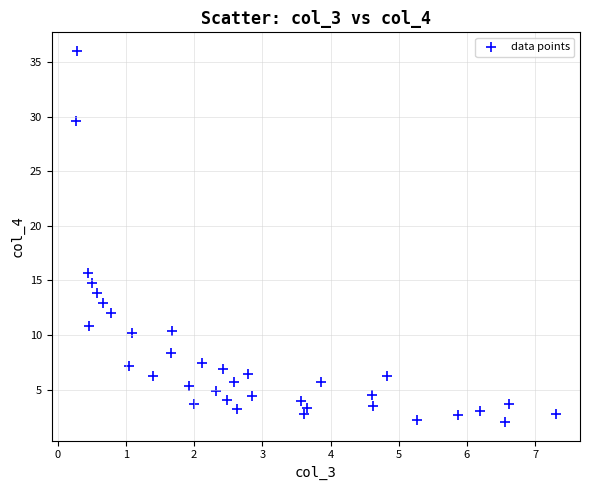

What is the range of Y values (max minus min)?

34.0